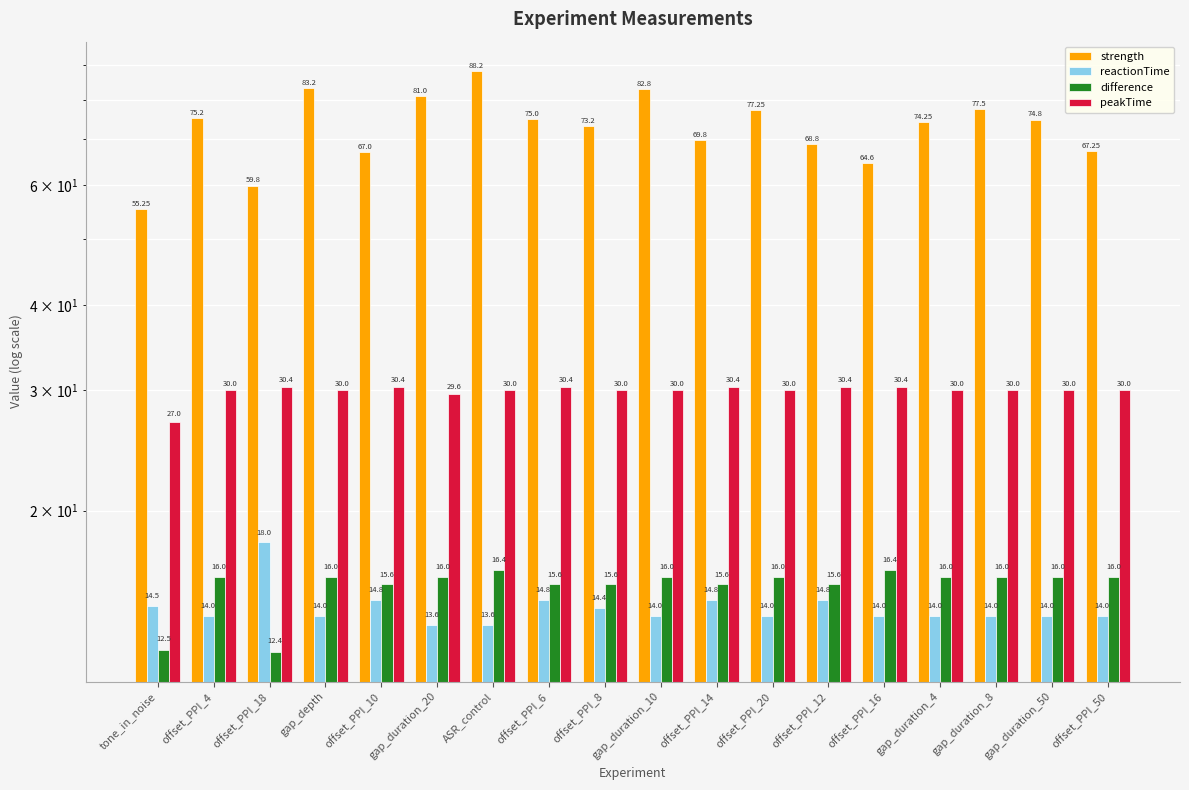

List the labels in order of reactionTime value, largest first.

offset_PPI_18, offset_PPI_10, offset_PPI_6, offset_PPI_14, offset_PPI_12, tone_in_noise, offset_PPI_8, offset_PPI_4, gap_depth, gap_duration_10, offset_PPI_20, offset_PPI_16, gap_duration_4, gap_duration_8, gap_duration_50, offset_PPI_50, gap_duration_20, ASR_control